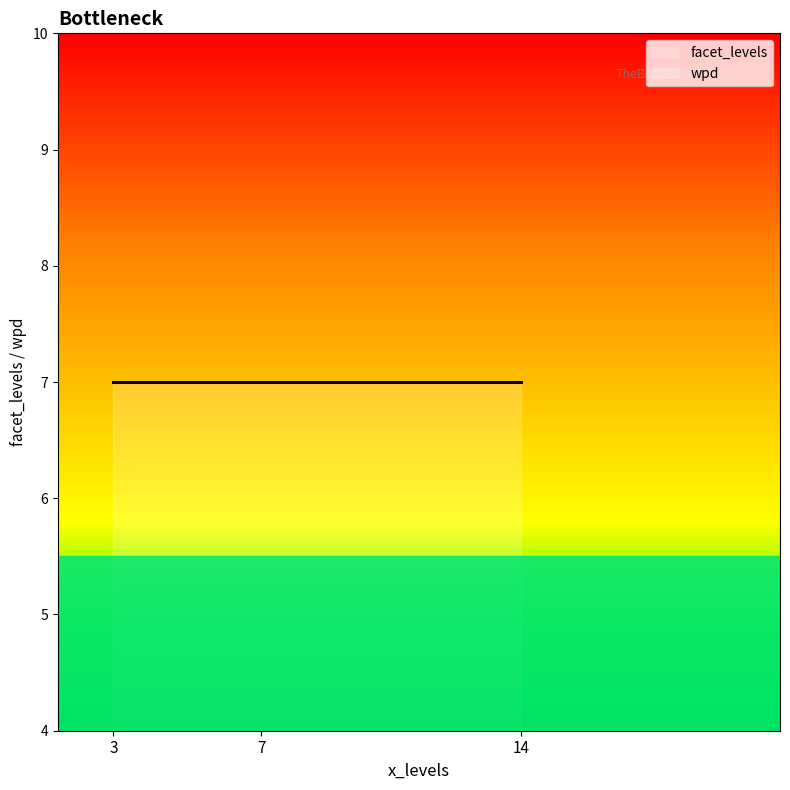

What is the total value across all series at 14?

8.0